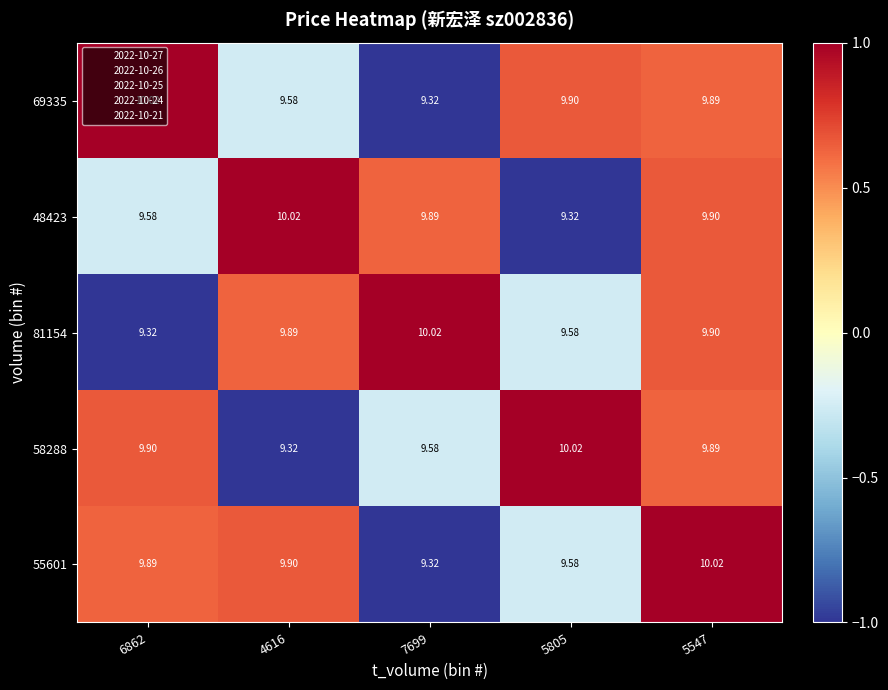

How many categories are shown in the chart?

5